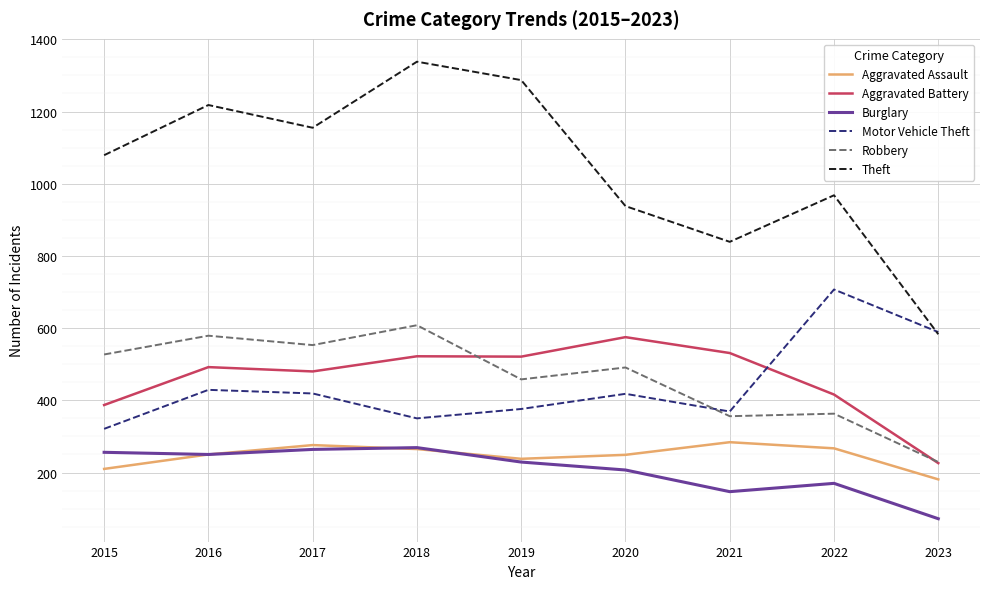

True or false: Theft and Aggravated Assault intersect in this chart.

False